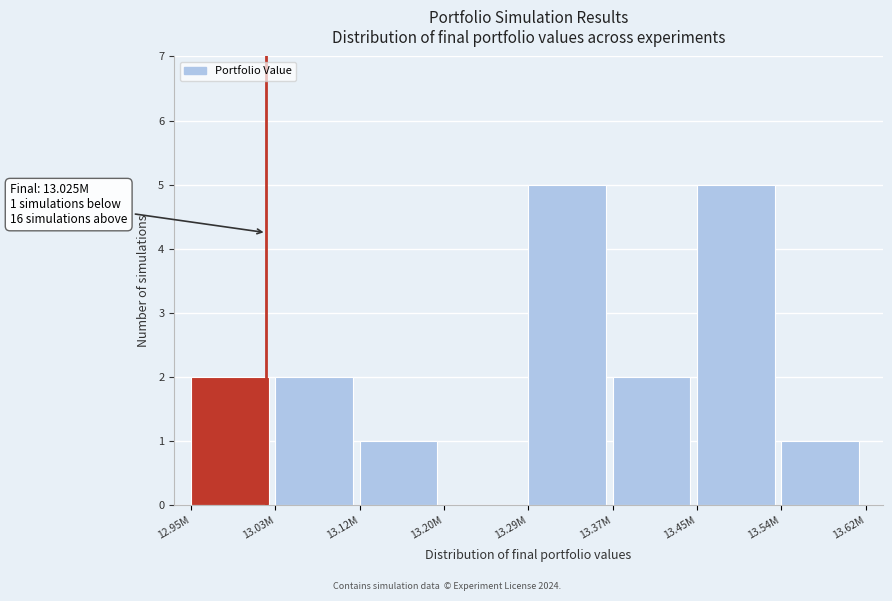

Reading left to right, what are all the values shown in this chart?

12.95M=2	13.03M=2	13.12M=1	13.20M=0	13.29M=5	13.37M=2	13.45M=5	13.54M=1